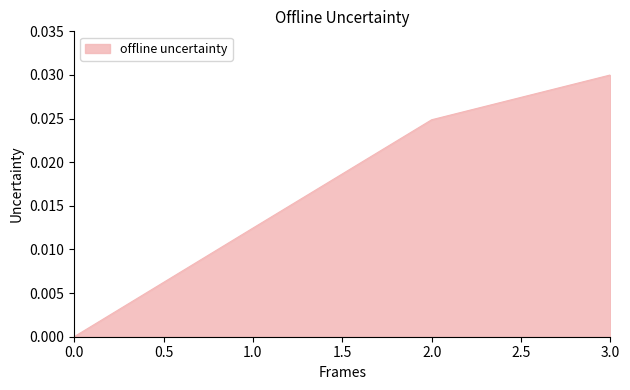

At which category does the chart reach its peak across all series?

3.0